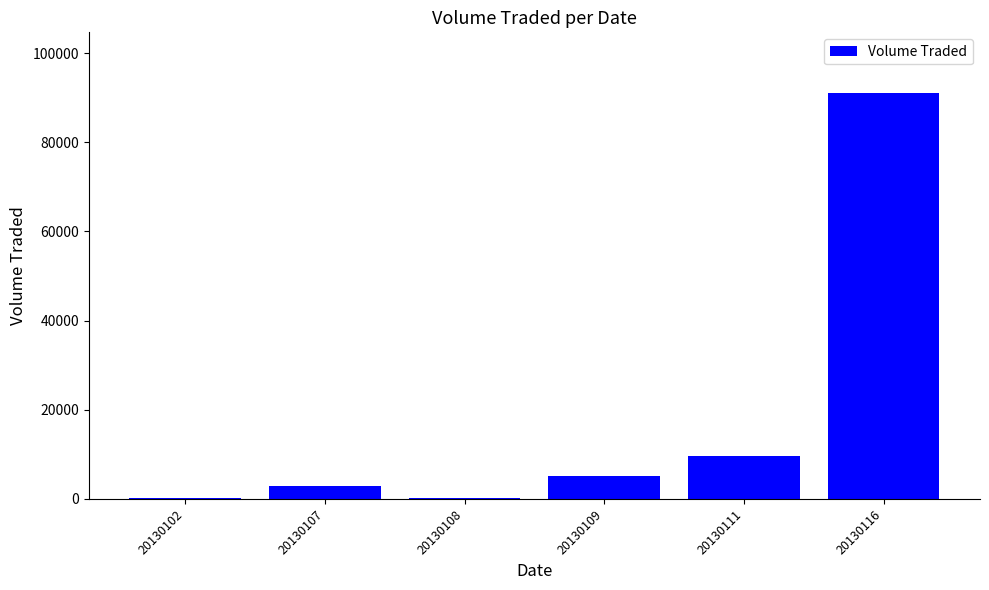

What is the change in value from 20130107 to 20130109?

+2100